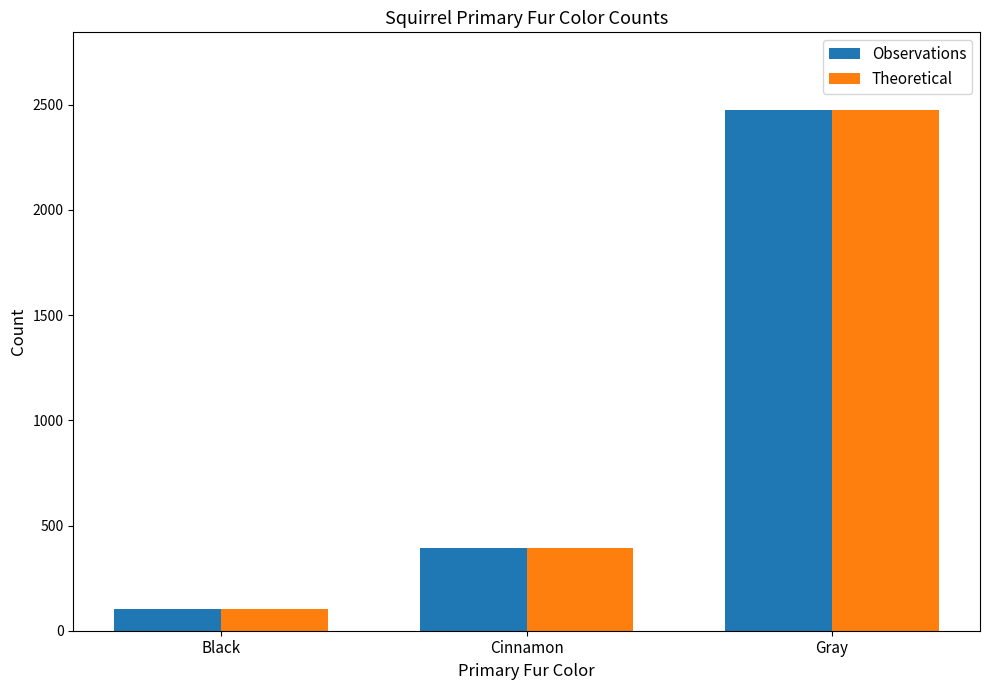

Reading left to right, extract all data points from this chart.

Observations: 103	392	2473
Theoretical: 103	392	2473